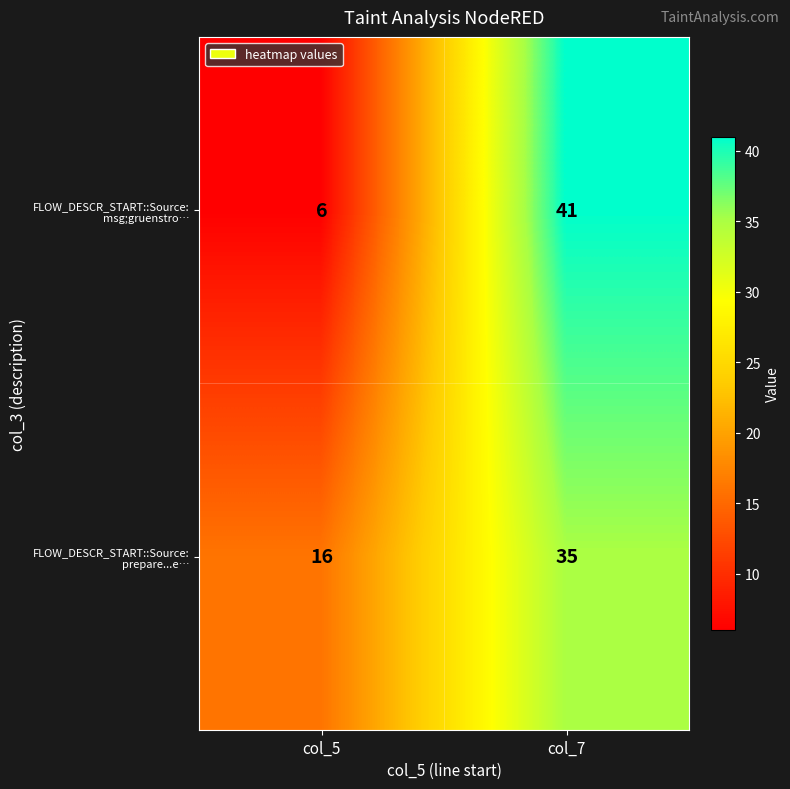

Which series has the largest total across all categories?

FLOW_DESCR_START::Source: prepare...e…